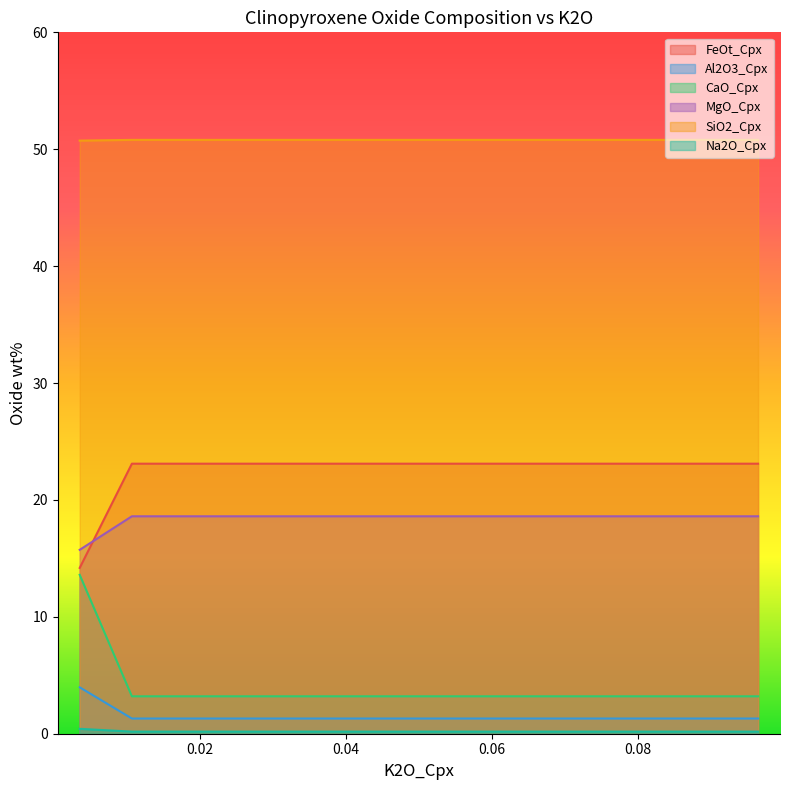

Rank the categories by FeOt_Cpx value from highest to lowest.

12, 11, 29, 4, 28, 2, 3, 6, 27, 8, 5, 9, 7, 24, 10, 16, 18, 1, 25, 19, 26, 17, 0, 23, 15, 14, 22, 20, 13, 21